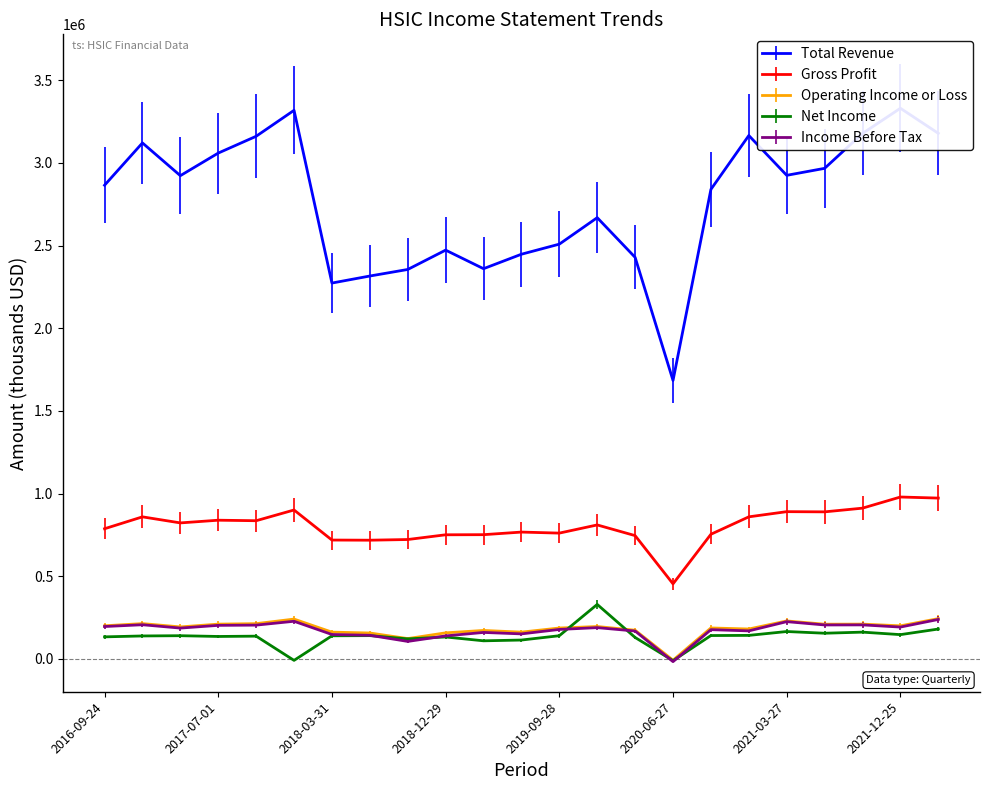

True or false: Income Before Tax has more than 1 points higher than both neighbors.

True